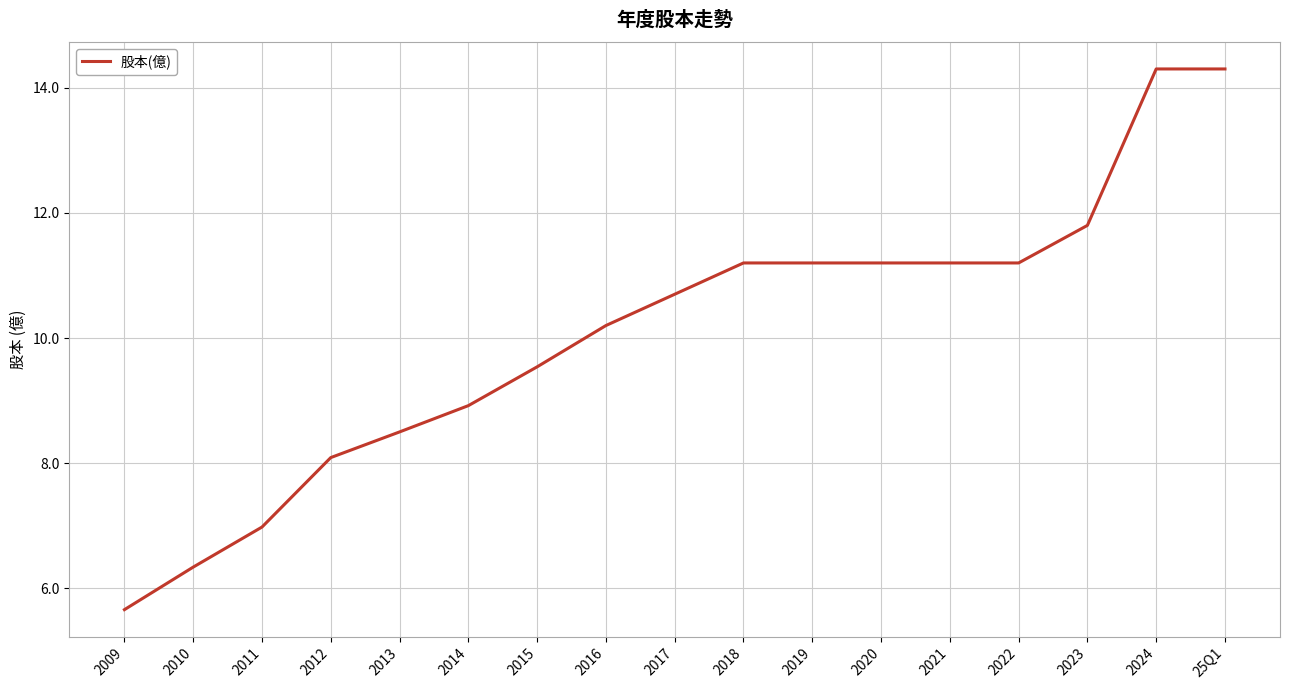

Reading left to right, what are all the values shown in this chart?

2009=5.7	2010=6.3	2011=7.0	2012=8.1	2013=8.5	2014=8.9	2015=9.5	2016=10.2	2017=10.7	2018=11.2	2019=11.2	2020=11.2	2021=11.2	2022=11.2	2023=11.8	2024=14.3	25Q1=14.3